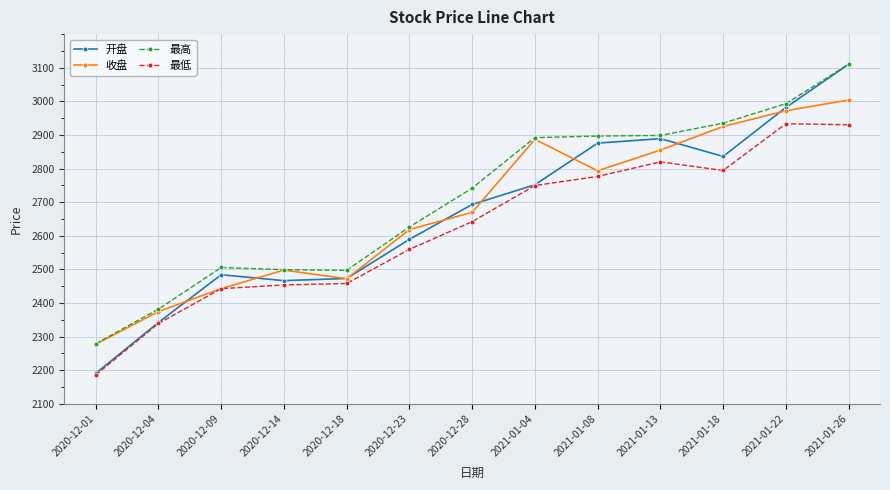

Is it true that 最低 equals 2457.9 at 2020-12-18?

True